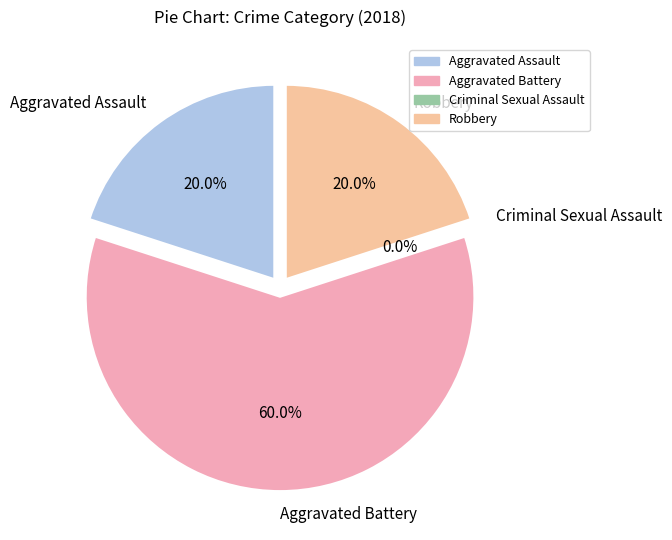

Which slice represents more than half of the pie?

Aggravated Battery